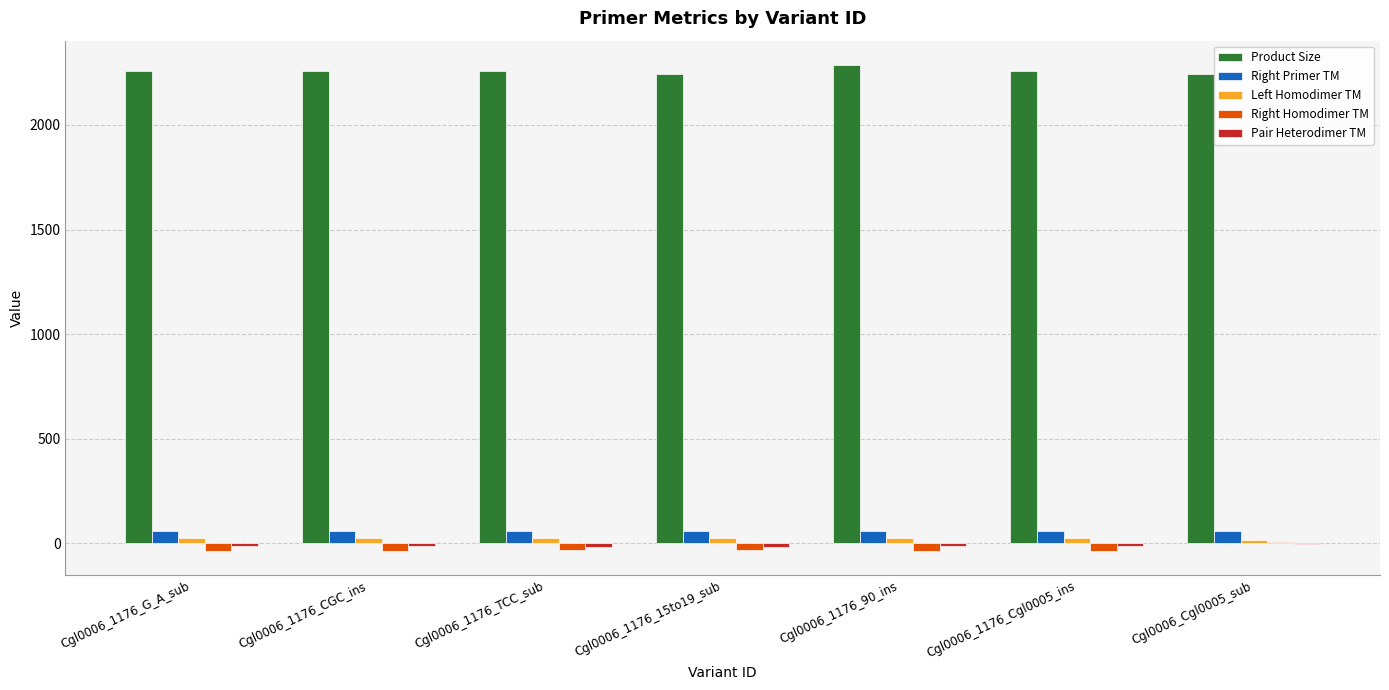

What is the sum of all Right Homodimer TM values?

-212.8